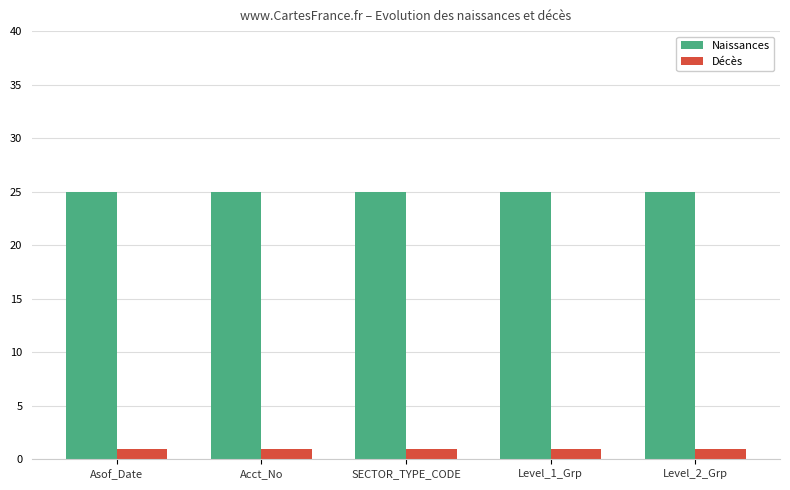

Does the chart contain stacked bars?

No